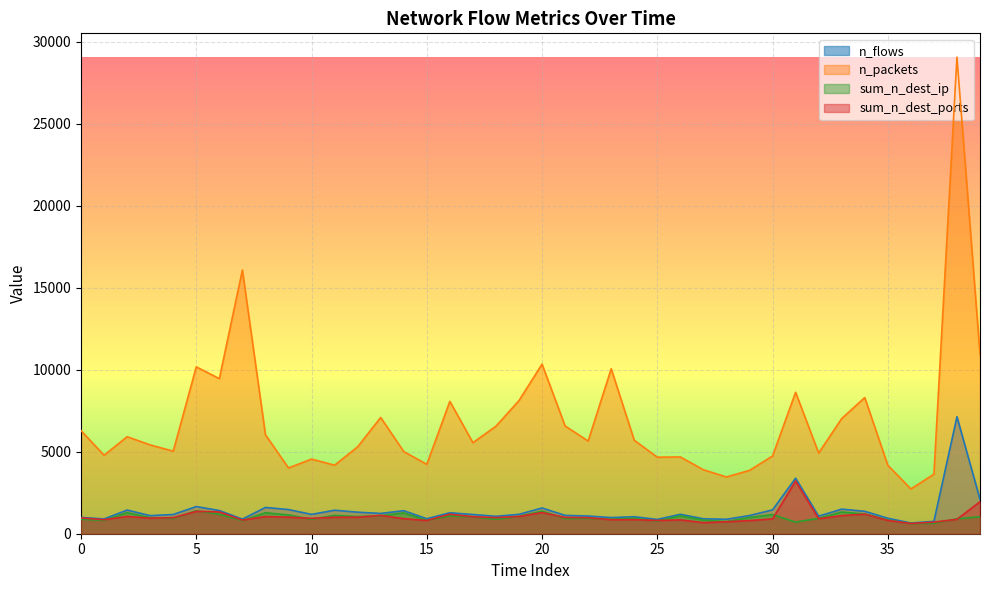

True or false: n_flows has more than 2 points higher than both neighbors.

True